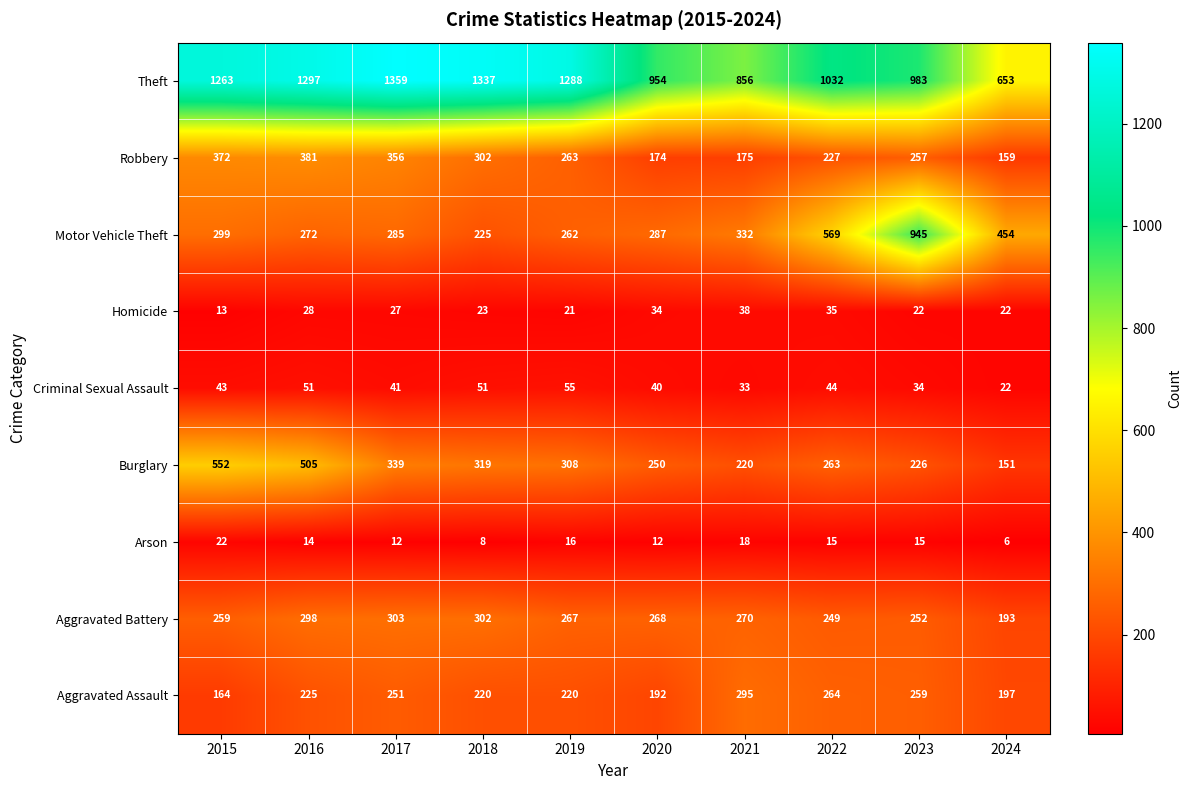

Which series has the largest range (max minus min)?

Motor Vehicle Theft